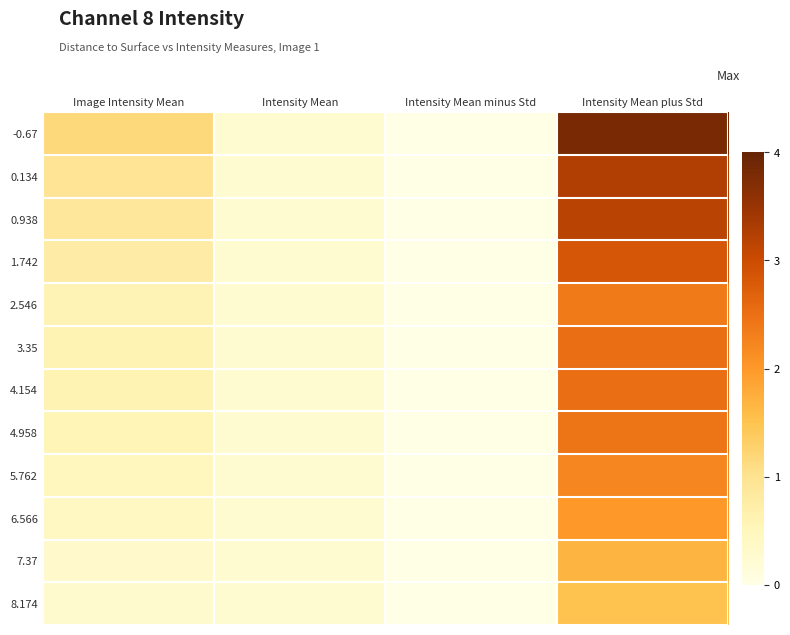

What is the total value across all series at Intensity Mean?

1165.7